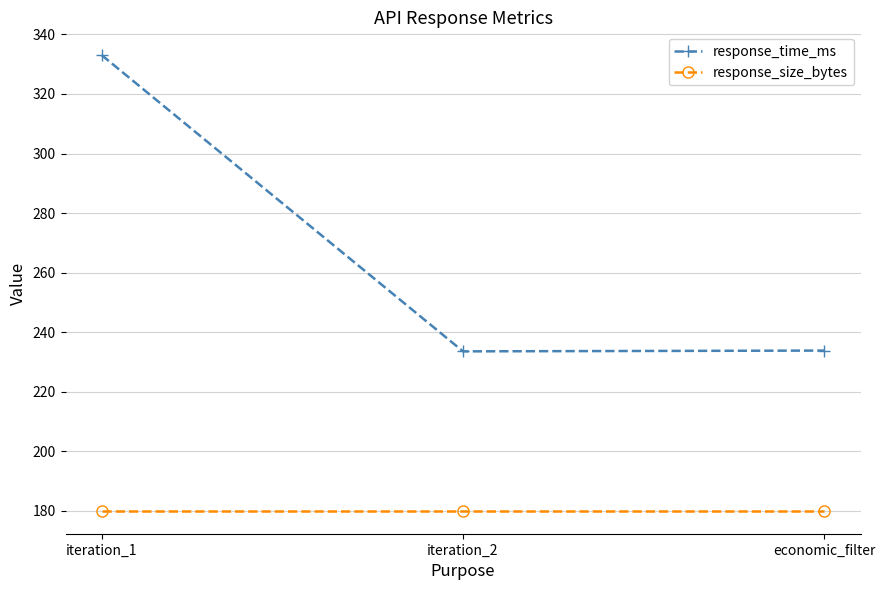

What is the label of the 2nd point from the right?

iteration_2